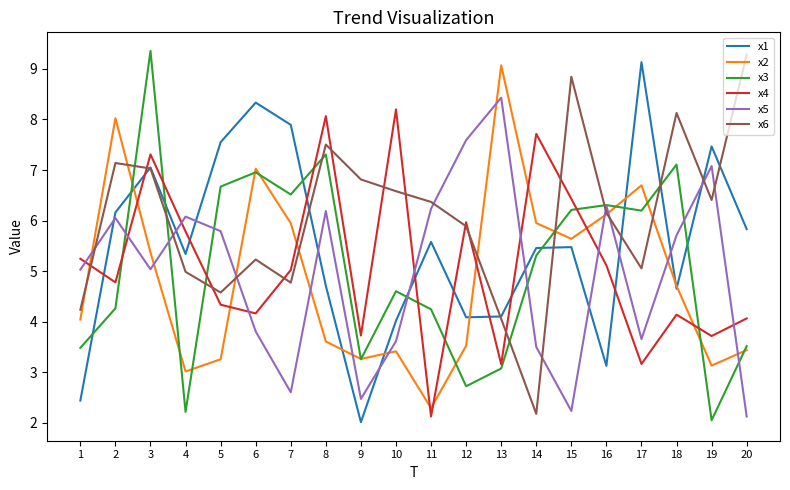

At which label does x1 reach its minimum?

9